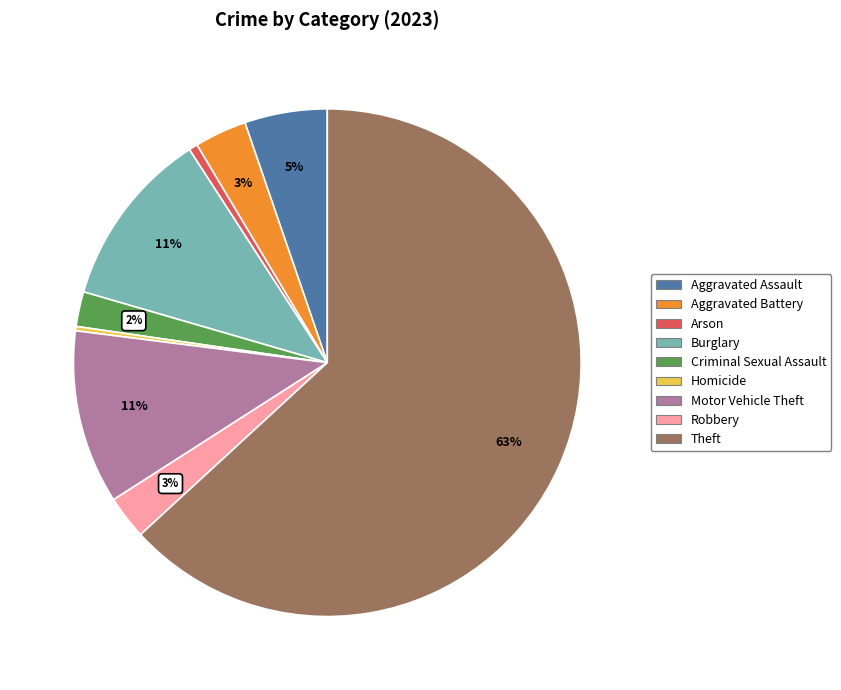

Is the sum of Aggravated Battery and Aggravated Assault greater than half?

No